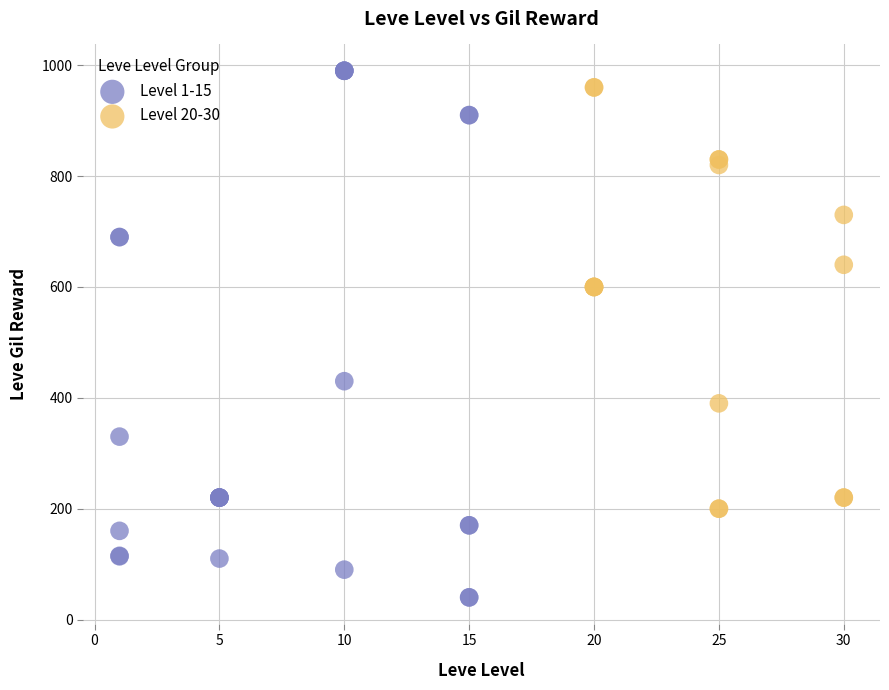

Which series has the widest spread of Y values?

Level 1-15